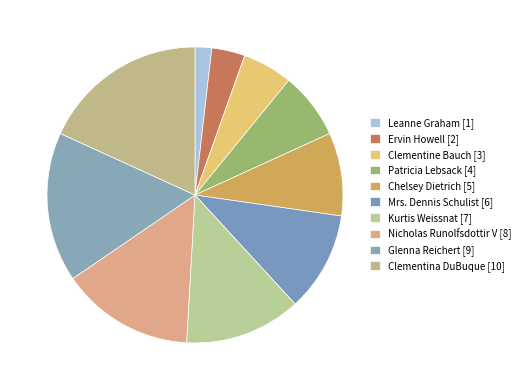

Is there any slice that represents more than half of the pie?

No